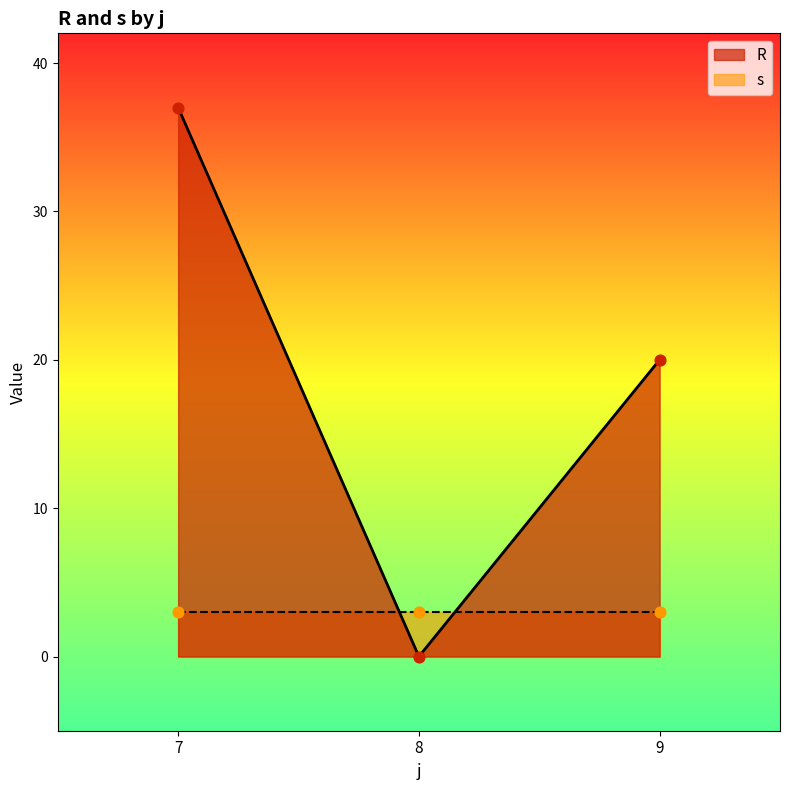

At which category is the sum across all series the highest?

7